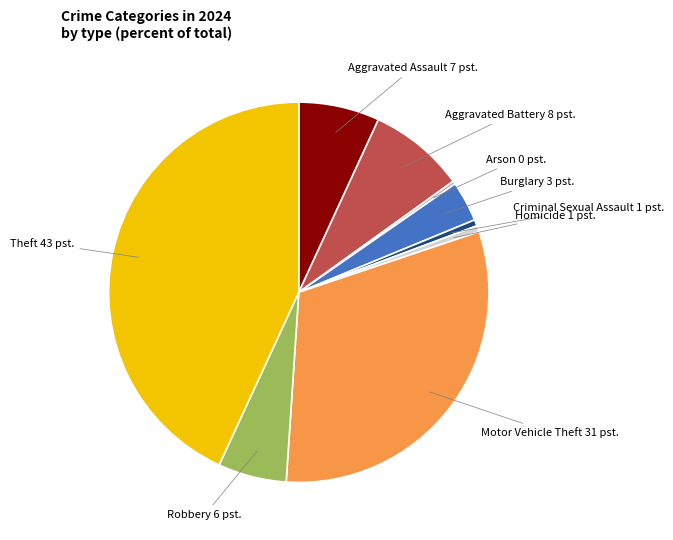

Is there a majority slice in this chart?

No